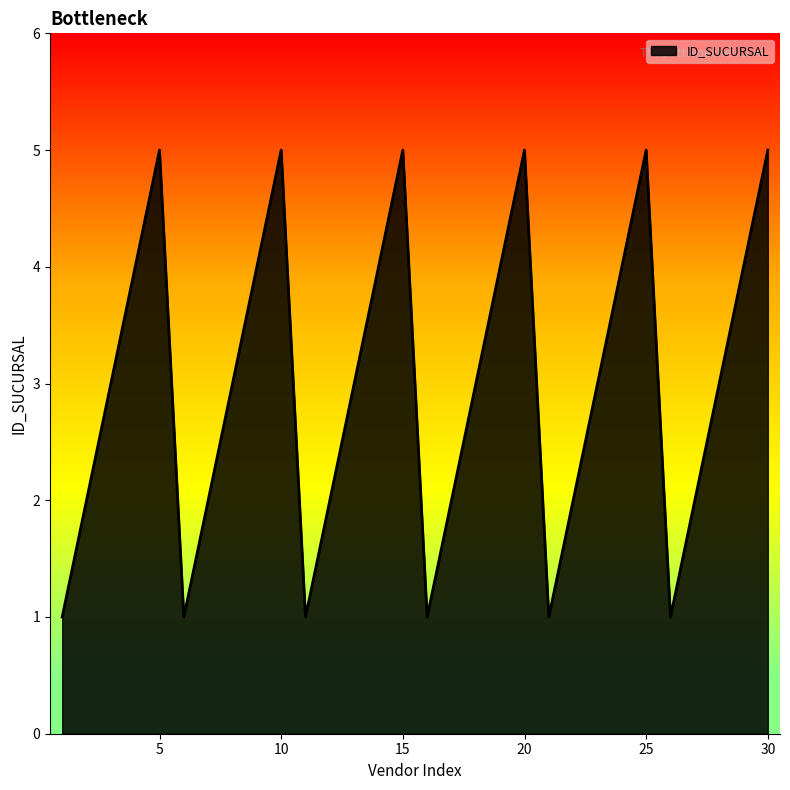

What is the difference between the maximum and minimum values?

4